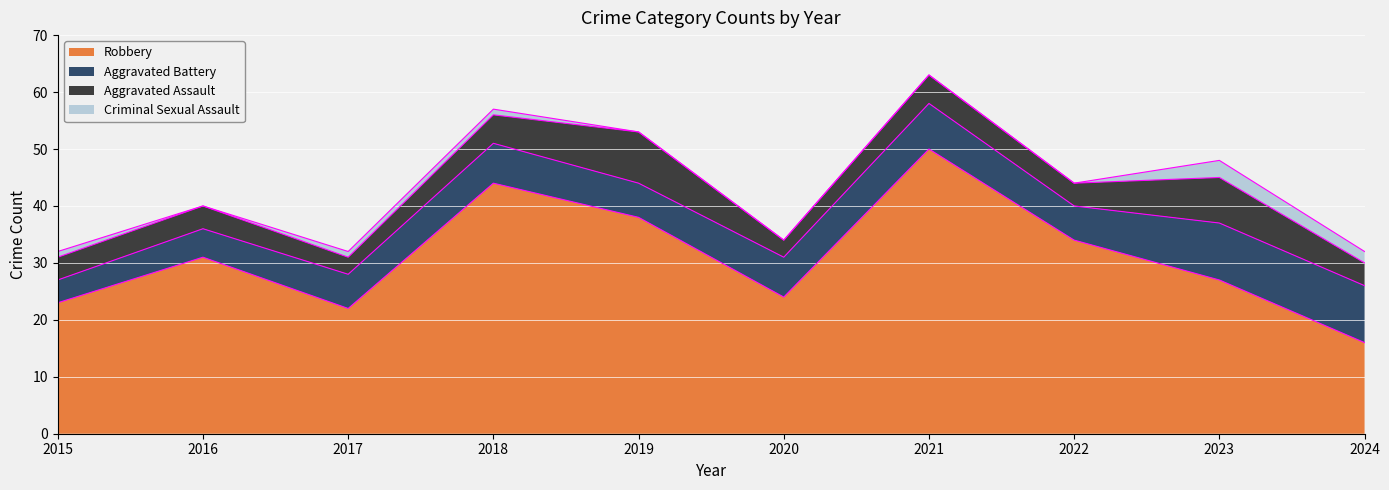

Which label corresponds to the largest value in the chart?

2021